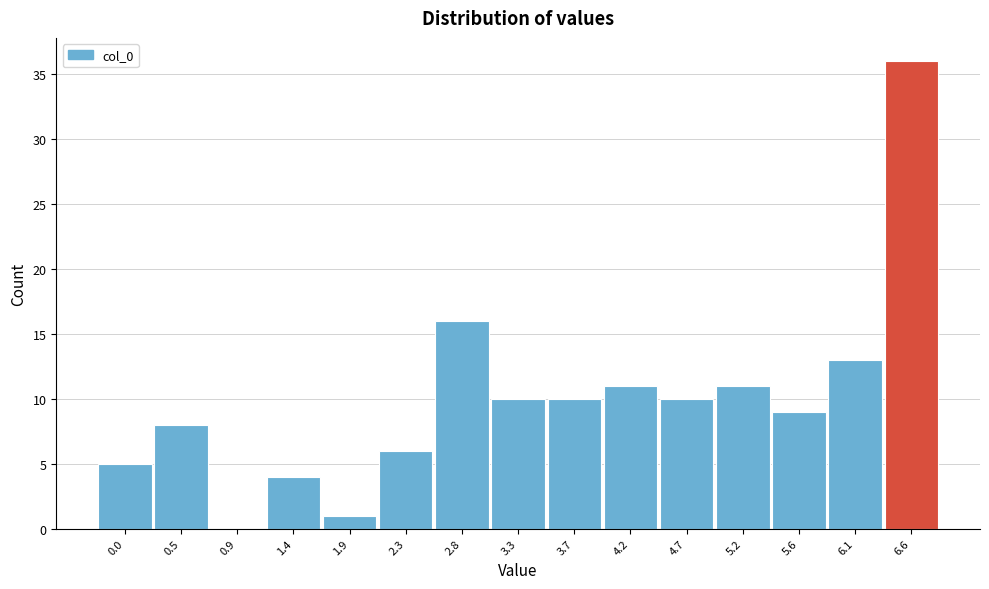

Reading left to right, list all the values displayed in this chart.

0.0=5	0.5=8	0.9=0	1.4=4	1.9=1	2.3=6	2.8=16	3.3=10	3.7=10	4.2=11	4.7=10	5.2=11	5.6=9	6.1=13	6.6=36